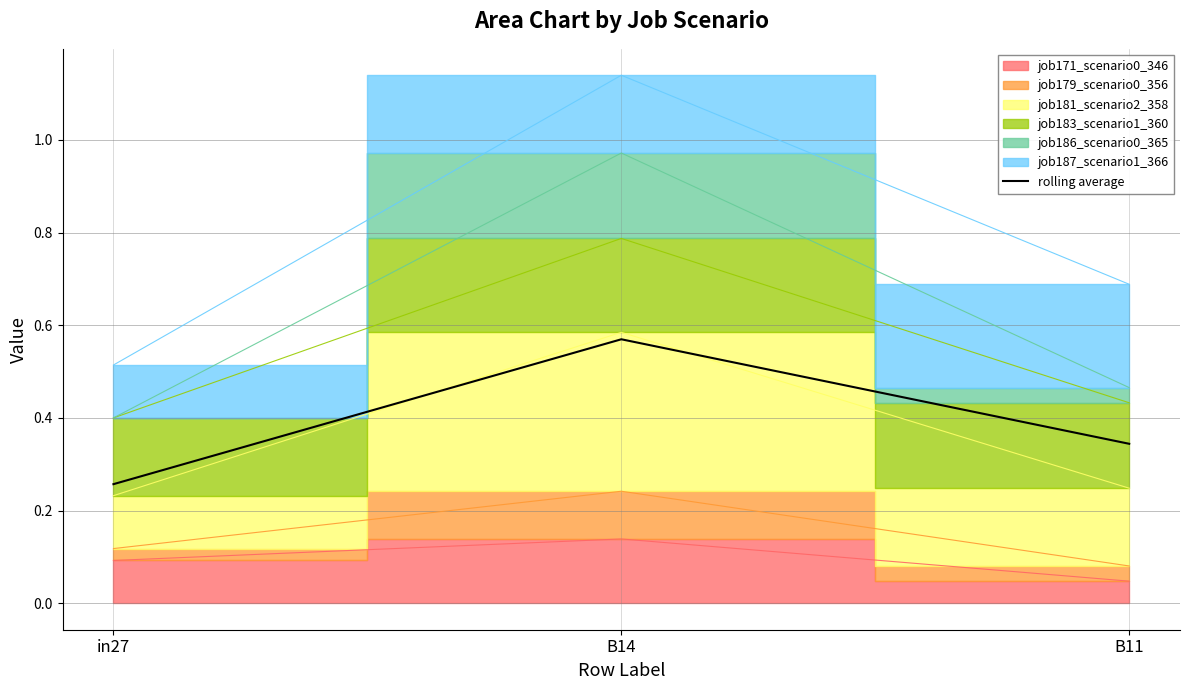

At which label does rolling average reach its peak?

B14